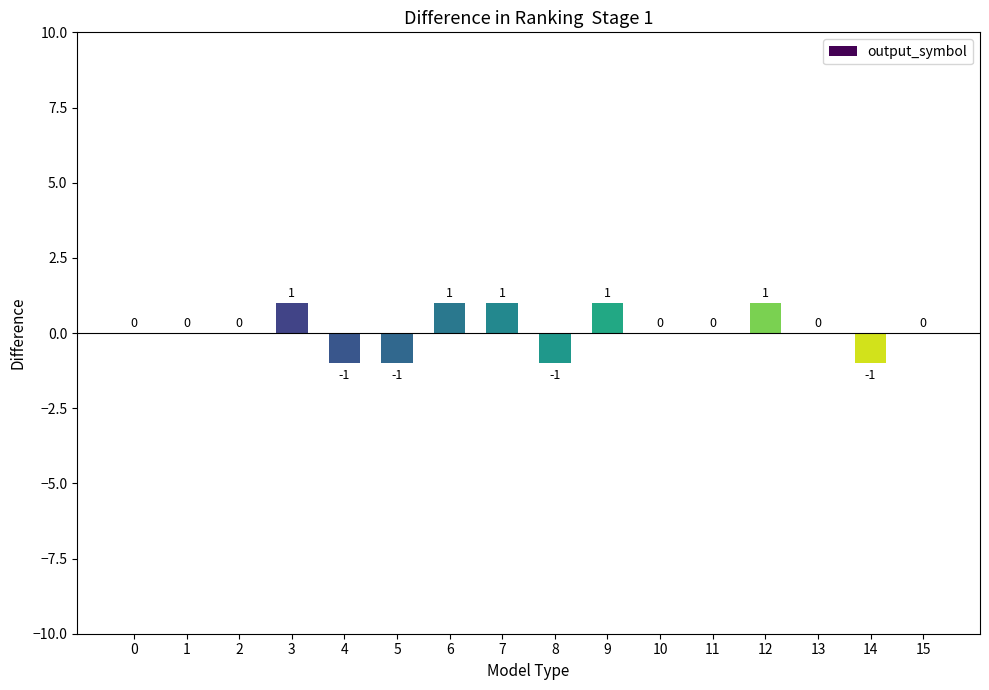

How many series are shown in this chart?

1